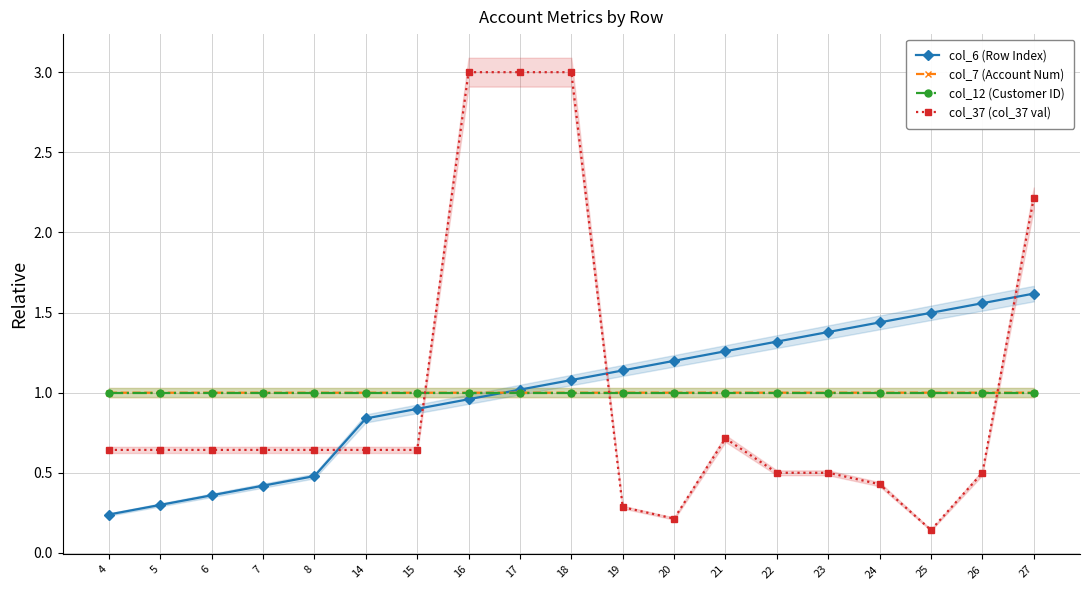

At how many categories does at least one series exceed 0?

19